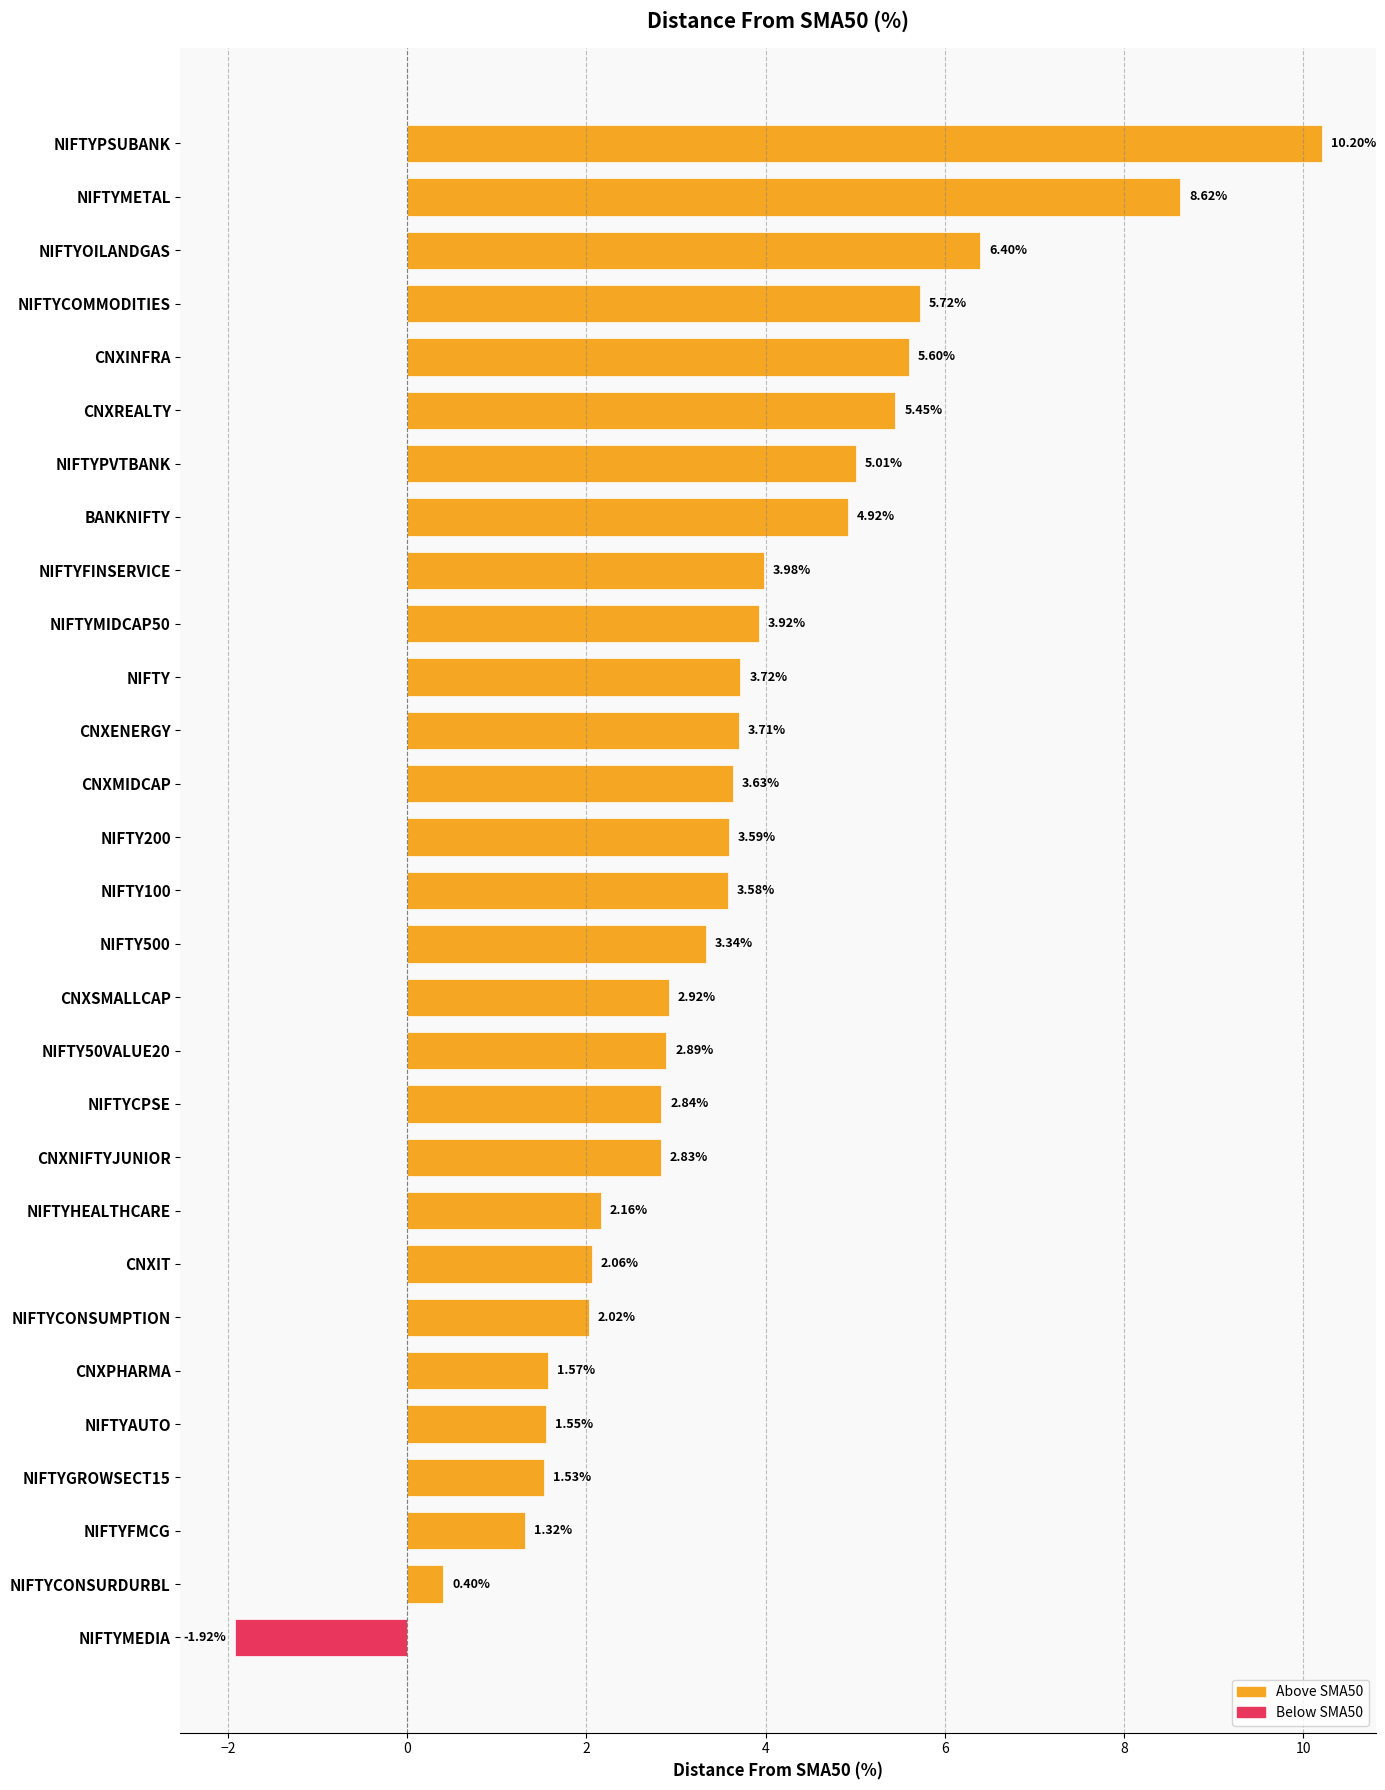

List the labels in order of value, smallest first.

NIFTYMEDIA, NIFTYCONSURDURBL, NIFTYFMCG, NIFTYGROWSECT15, NIFTYAUTO, CNXPHARMA, NIFTYCONSUMPTION, CNXIT, NIFTYHEALTHCARE, CNXNIFTYJUNIOR, NIFTYCPSE, NIFTY50VALUE20, CNXSMALLCAP, NIFTY500, NIFTY100, NIFTY200, CNXMIDCAP, CNXENERGY, NIFTY, NIFTYMIDCAP50, NIFTYFINSERVICE, BANKNIFTY, NIFTYPVTBANK, CNXREALTY, CNXINFRA, NIFTYCOMMODITIES, NIFTYOILANDGAS, NIFTYMETAL, NIFTYPSUBANK